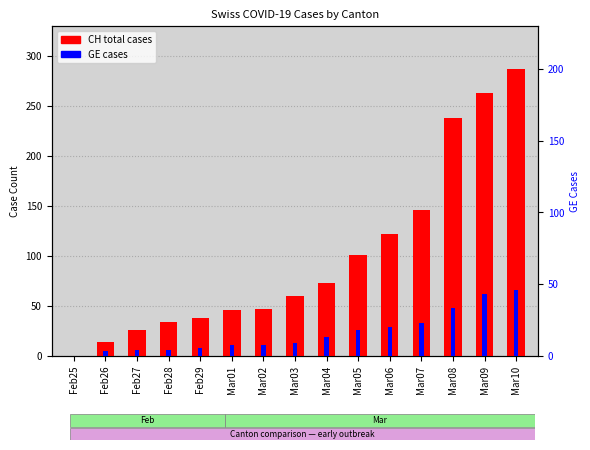

List the series in order of their peak value, lowest first.

GE, CH (total)